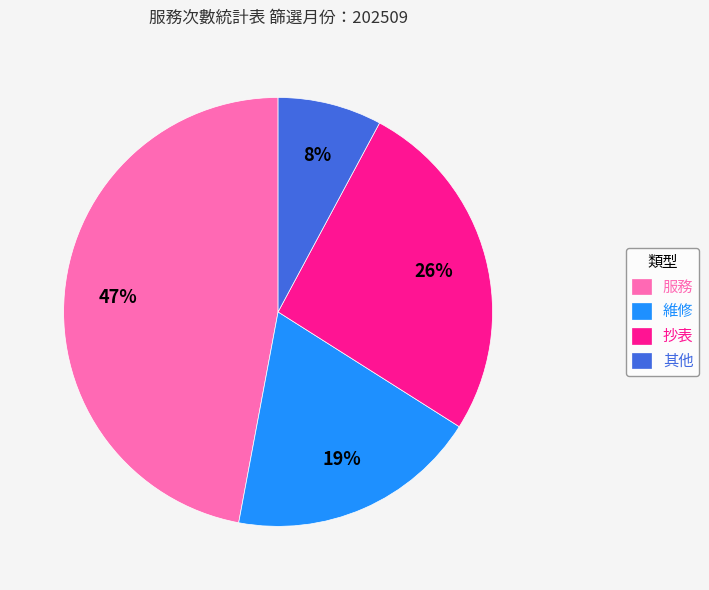

How many segments does this pie chart have?

4